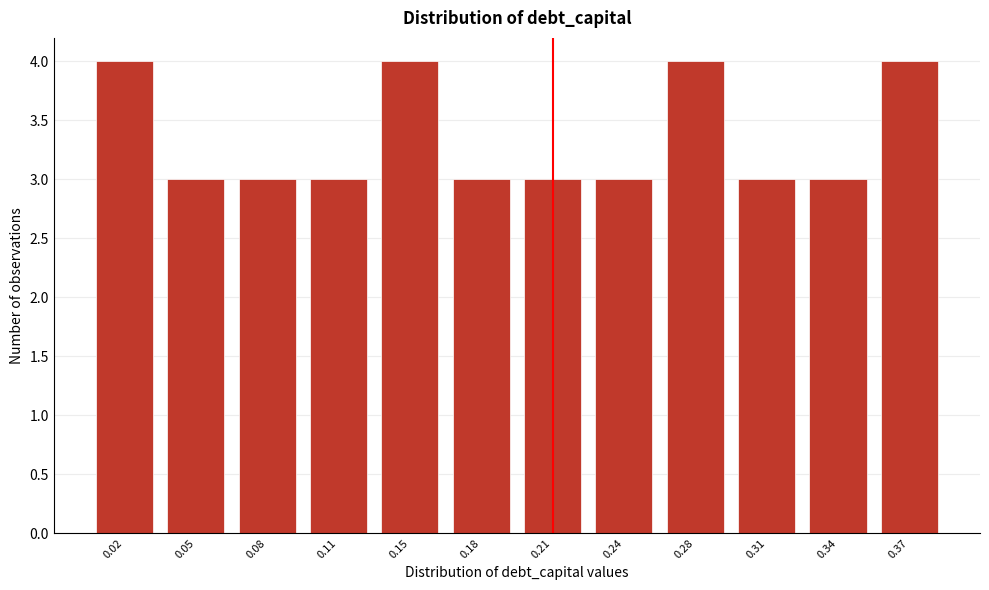

Reading left to right, what are all the values shown in this chart?

4	3	3	3	4	3	3	3	4	3	3	4